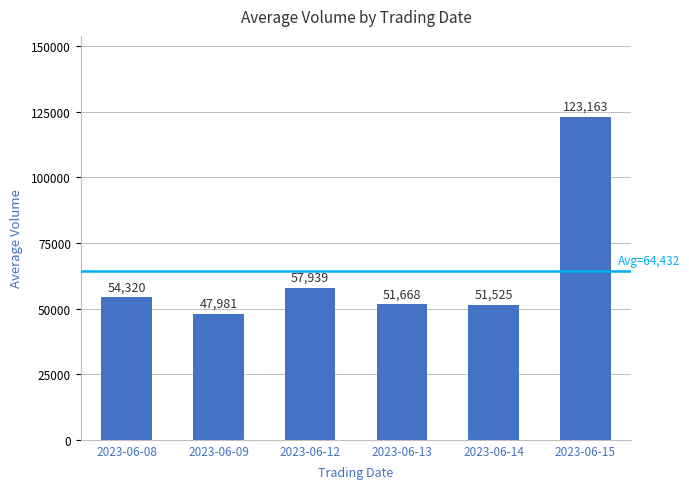

How many bars are there in total?

6